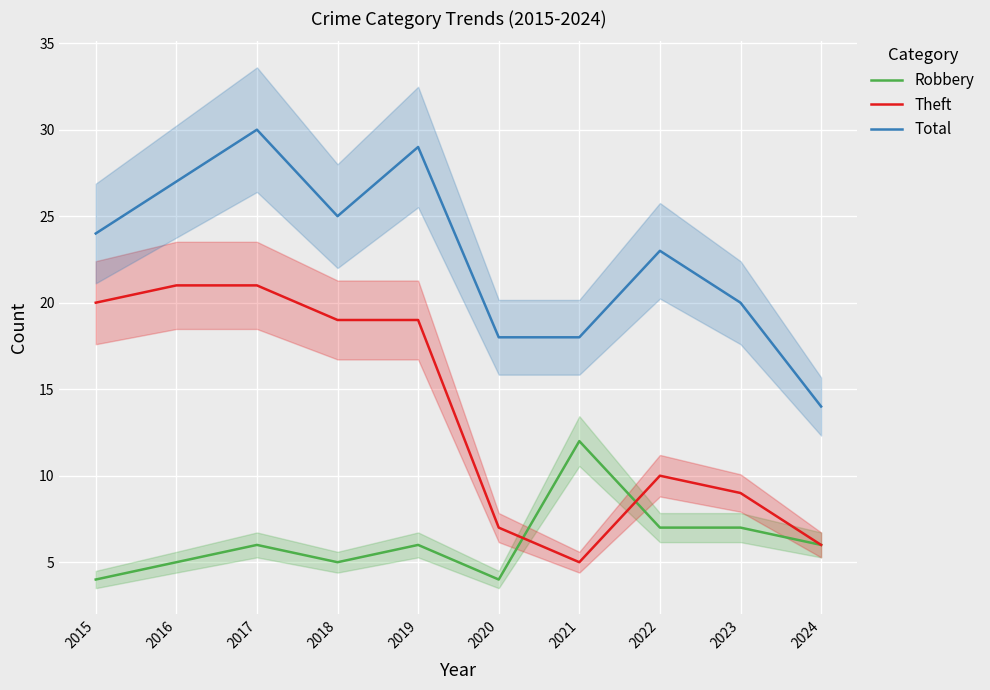

What is the value of the Theft point at the 7th from the left?

5